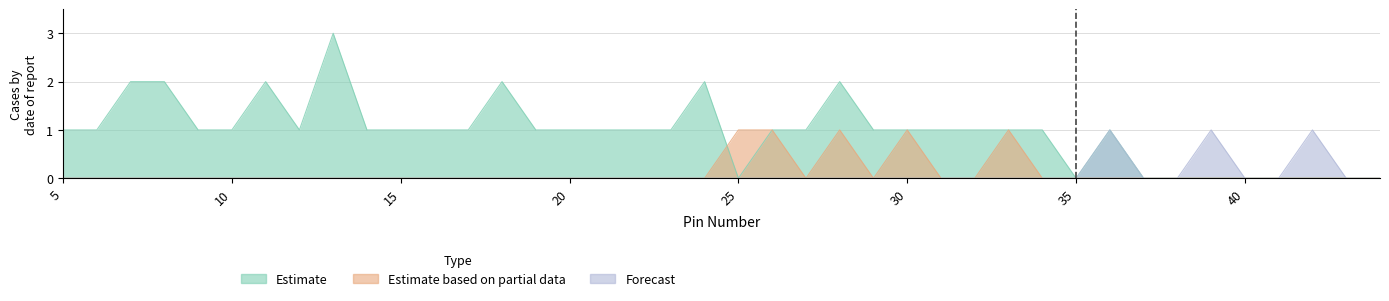

True or false: Estimate has a value of 1 at 23.

True